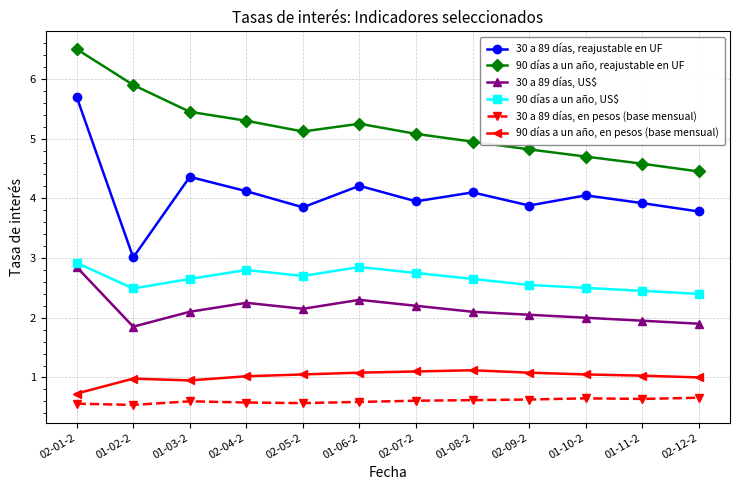

What is the greatest value displayed?

6.5